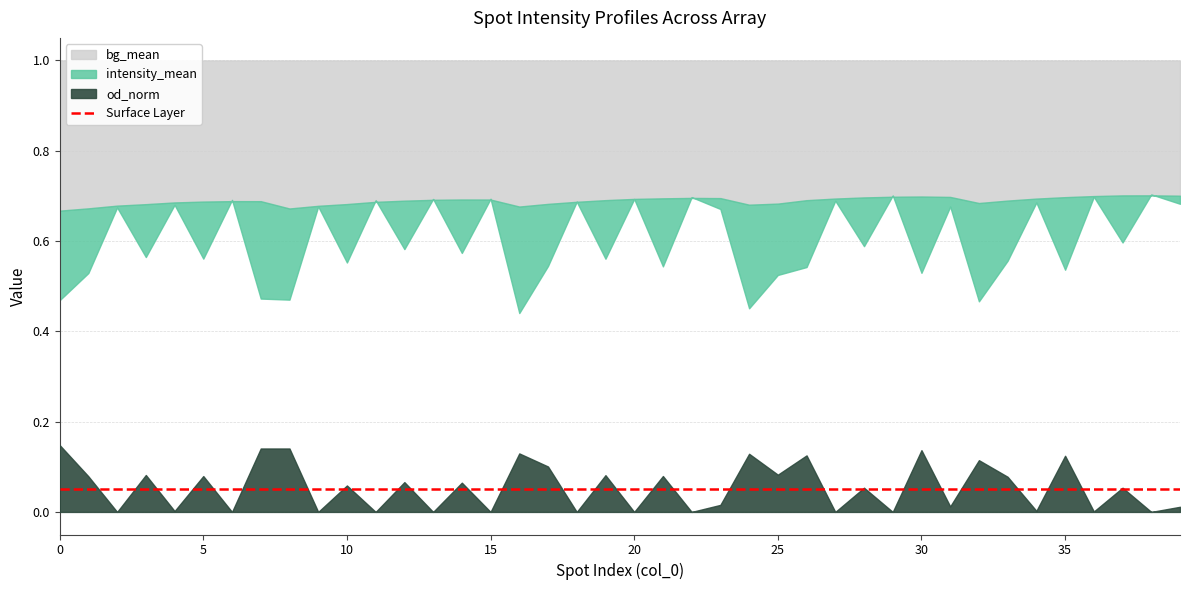

Reading right to left, list all the values displayed in this chart.

intensity_mean: 39=0.7	38=0.7	37=0.6	36=0.7	35=0.5	34=0.7	33=0.6	32=0.5	31=0.7	30=0.5	29=0.7	28=0.6	27=0.7	26=0.5	25=0.5	24=0.5	23=0.7	22=0.7	21=0.5	20=0.7	19=0.6	18=0.7	17=0.5	16=0.4	15=0.7	14=0.6	13=0.7	12=0.6	11=0.7	10=0.6	9=0.7	8=0.5	7=0.5	6=0.7	5=0.6	4=0.7	3=0.6	2=0.7	1=0.5	0=0.5
bg_mean: 39=0.7	38=0.7	37=0.7	36=0.7	35=0.7	34=0.7	33=0.7	32=0.7	31=0.7	30=0.7	29=0.7	28=0.7	27=0.7	26=0.7	25=0.7	24=0.7	23=0.7	22=0.7	21=0.7	20=0.7	19=0.7	18=0.7	17=0.7	16=0.7	15=0.7	14=0.7	13=0.7	12=0.7	11=0.7	10=0.7	9=0.7	8=0.7	7=0.7	6=0.7	5=0.7	4=0.7	3=0.7	2=0.7	1=0.7	0=0.7
od_norm: 39=0.0	38=-0.0	37=0.1	36=0.0	35=0.1	34=0.0	33=0.1	32=0.1	31=0.0	30=0.1	29=-0.0	28=0.1	27=-0.0	26=0.1	25=0.1	24=0.1	23=0.0	22=-0.0	21=0.1	20=-0.0	19=0.1	18=-0.0	17=0.1	16=0.1	15=-0.0	14=0.1	13=-0.0	12=0.1	11=-0.0	10=0.1	9=-0.0	8=0.1	7=0.1	6=-0.0	5=0.1	4=0.0	3=0.1	2=0.0	1=0.1	0=0.1